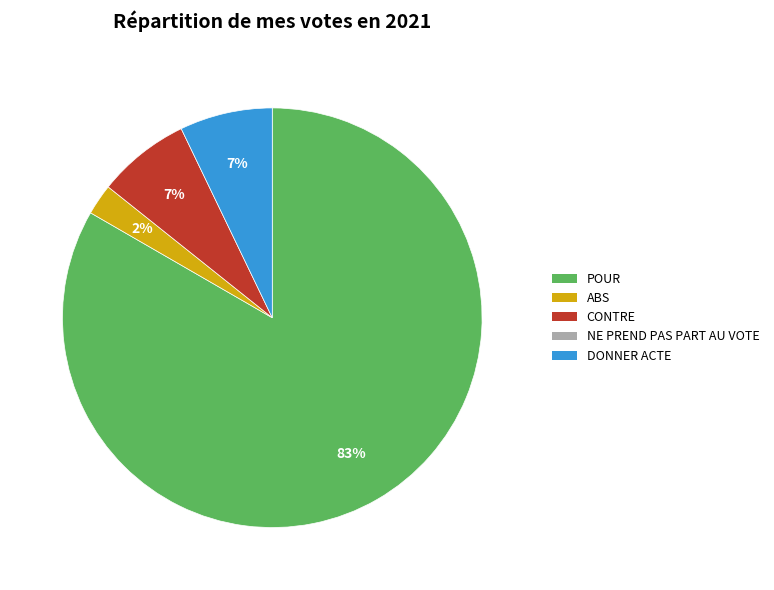

Does any single category account for the majority?

Yes